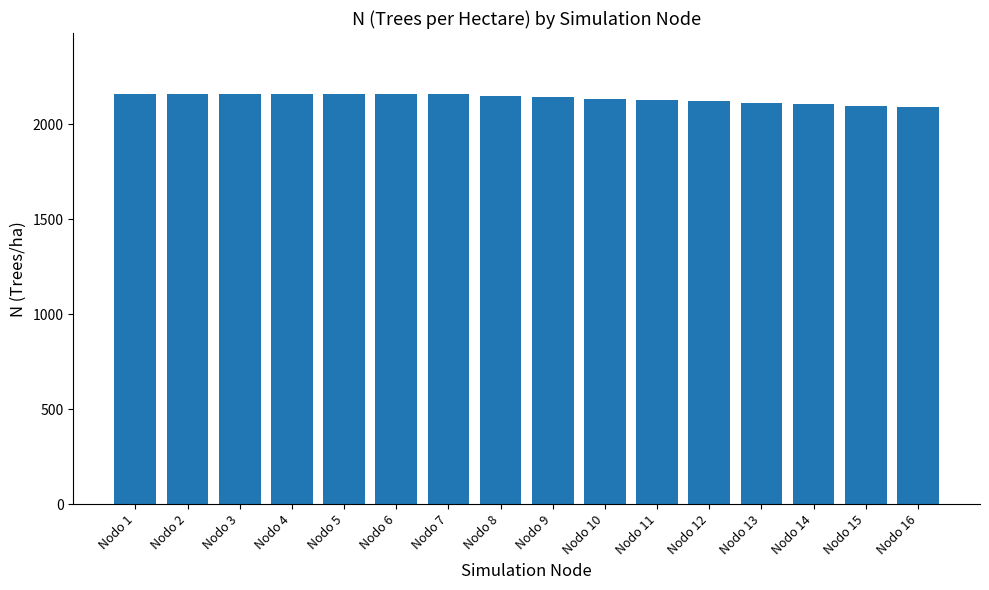

Are the bars grouped side by side (vs. stacked)?

No